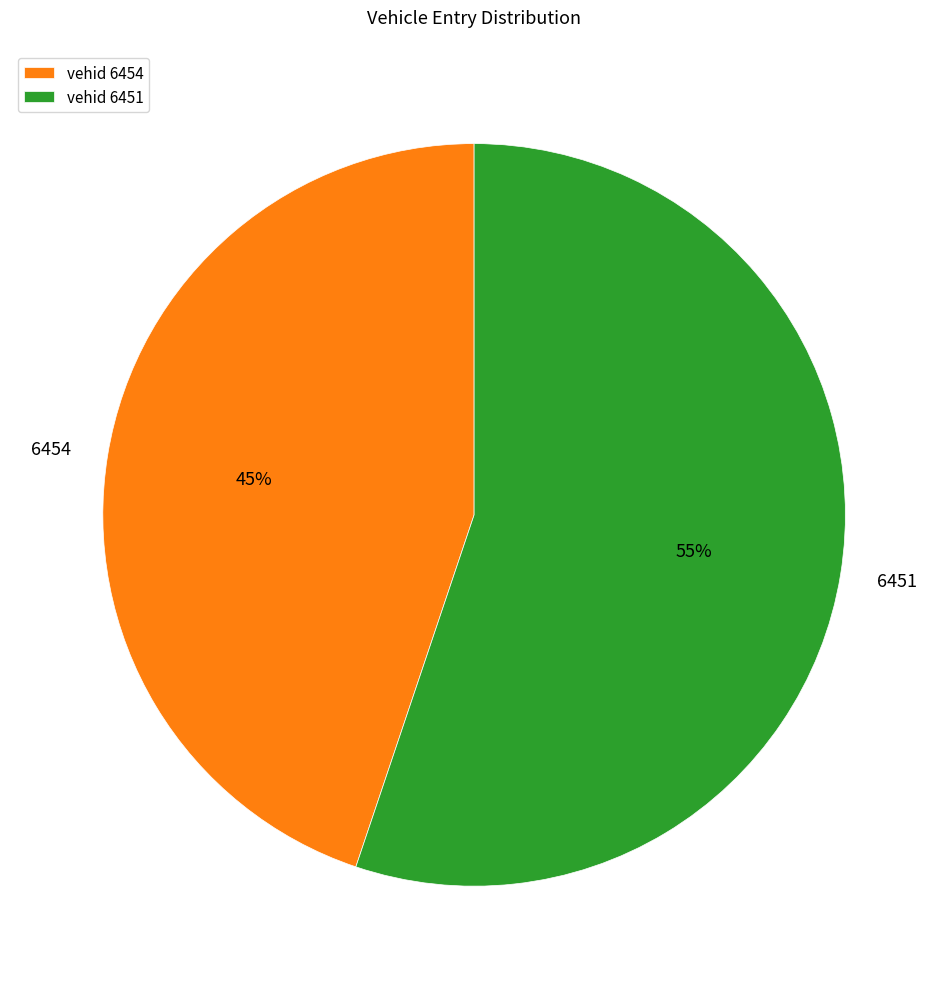

Count the number of slices in the pie.

2